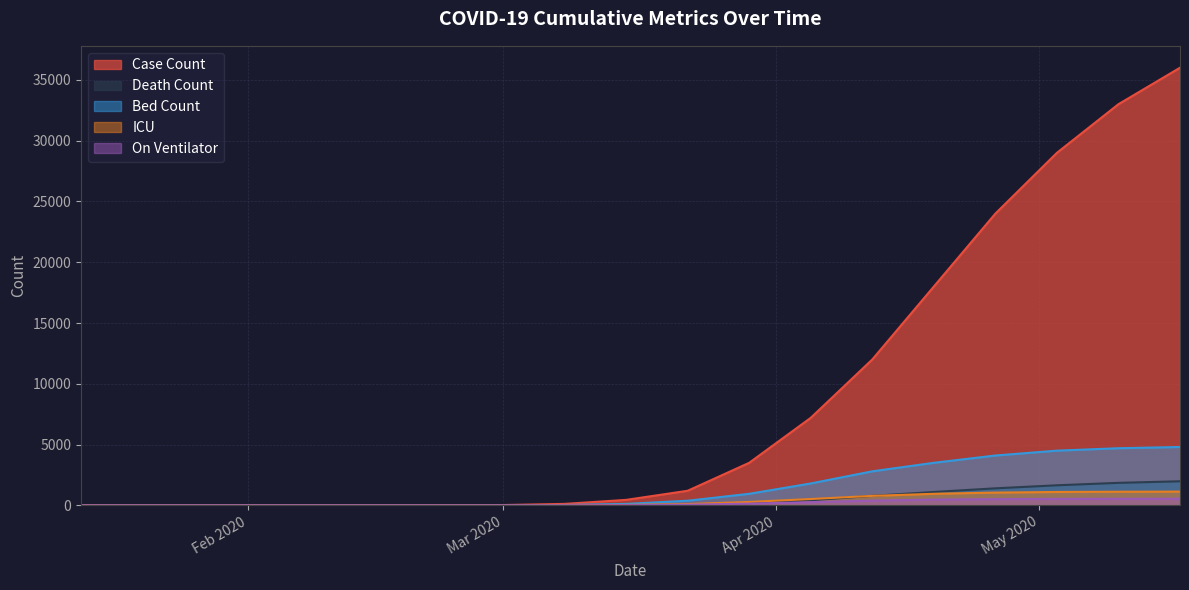

Reading left to right, extract all data points from this chart.

Case Count: 0	1	2	3	5	6	7	7	25	120	450	1200	3500	7200	12000	18000	24000	29000	33000	36000
Death Count: 0	0	0	0	0	0	0	0	0	2	10	45	180	420	780	1100	1400	1650	1850	1980
Bed Count: 0	0	0	0	0	0	0	0	5	30	120	380	950	1800	2800	3500	4100	4500	4700	4800
ICU: 0	0	0	0	0	0	0	0	1	8	35	110	280	520	780	950	1050	1100	1120	1130
On Ventilator: 0	0	0	0	0	0	0	0	0	3	15	55	140	260	390	470	510	530	540	545